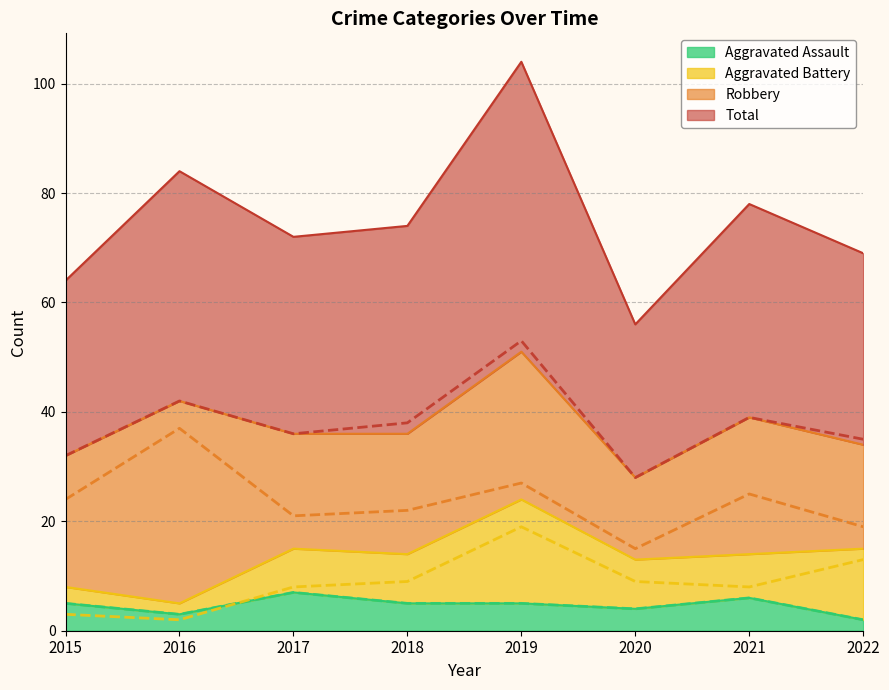

Which series changed the most between 2015 and 2019?

Total